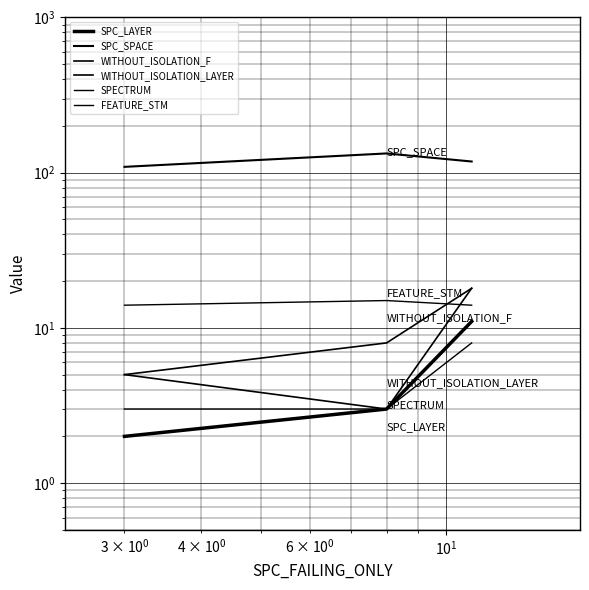

Does the chart display data point markers on the line(s)?

No